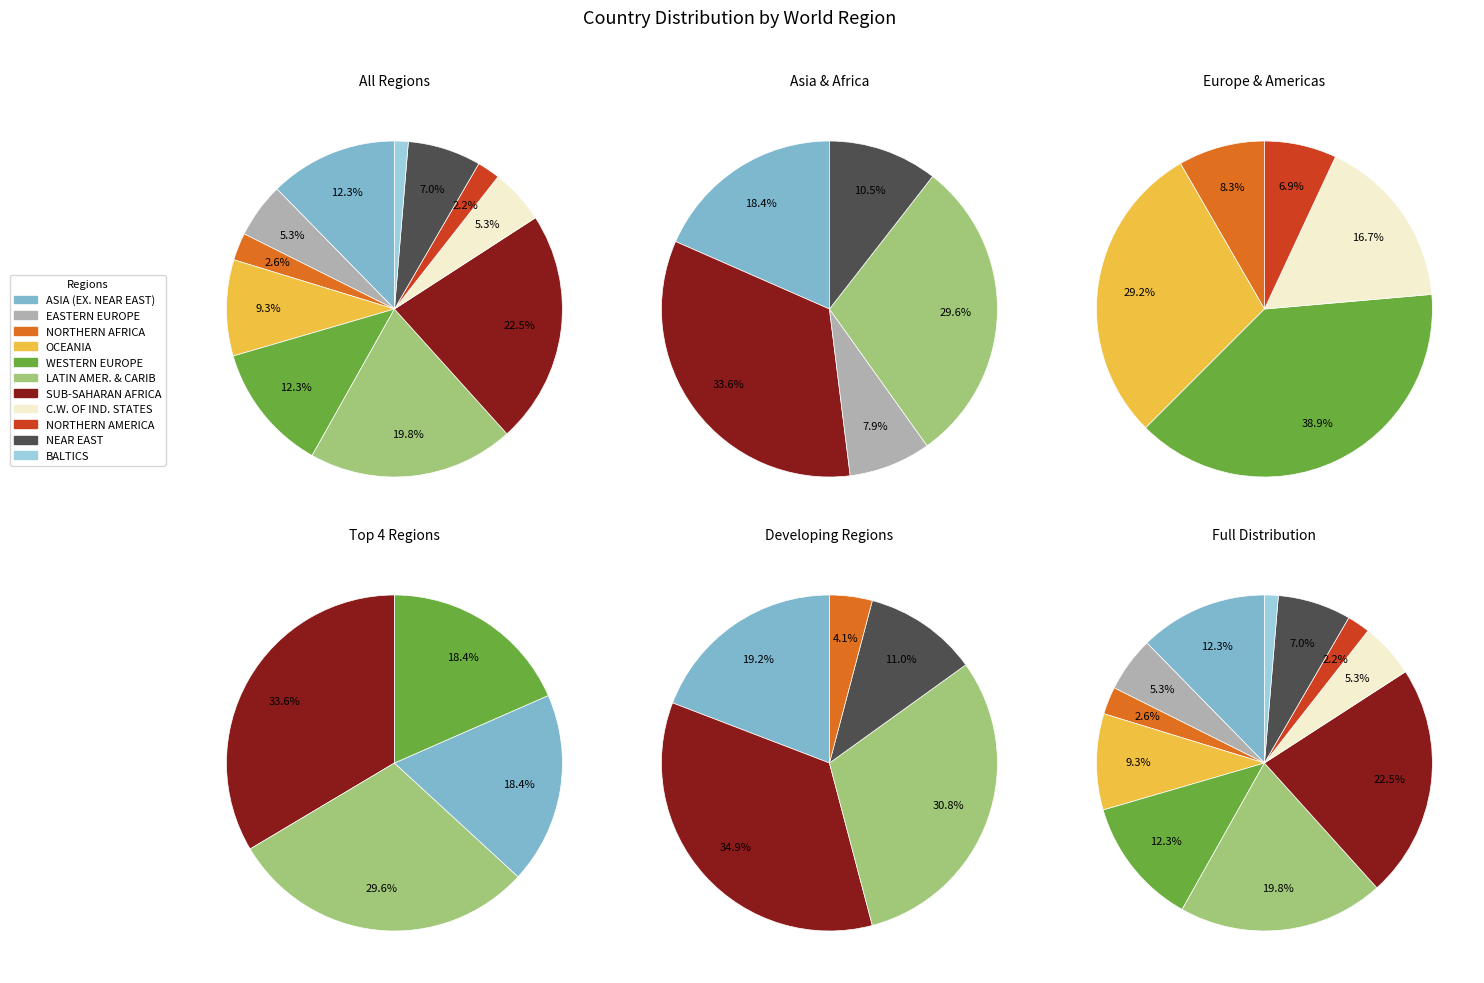

To the nearest percent, what is the difference between the largest and smallest slice percentages?

21%